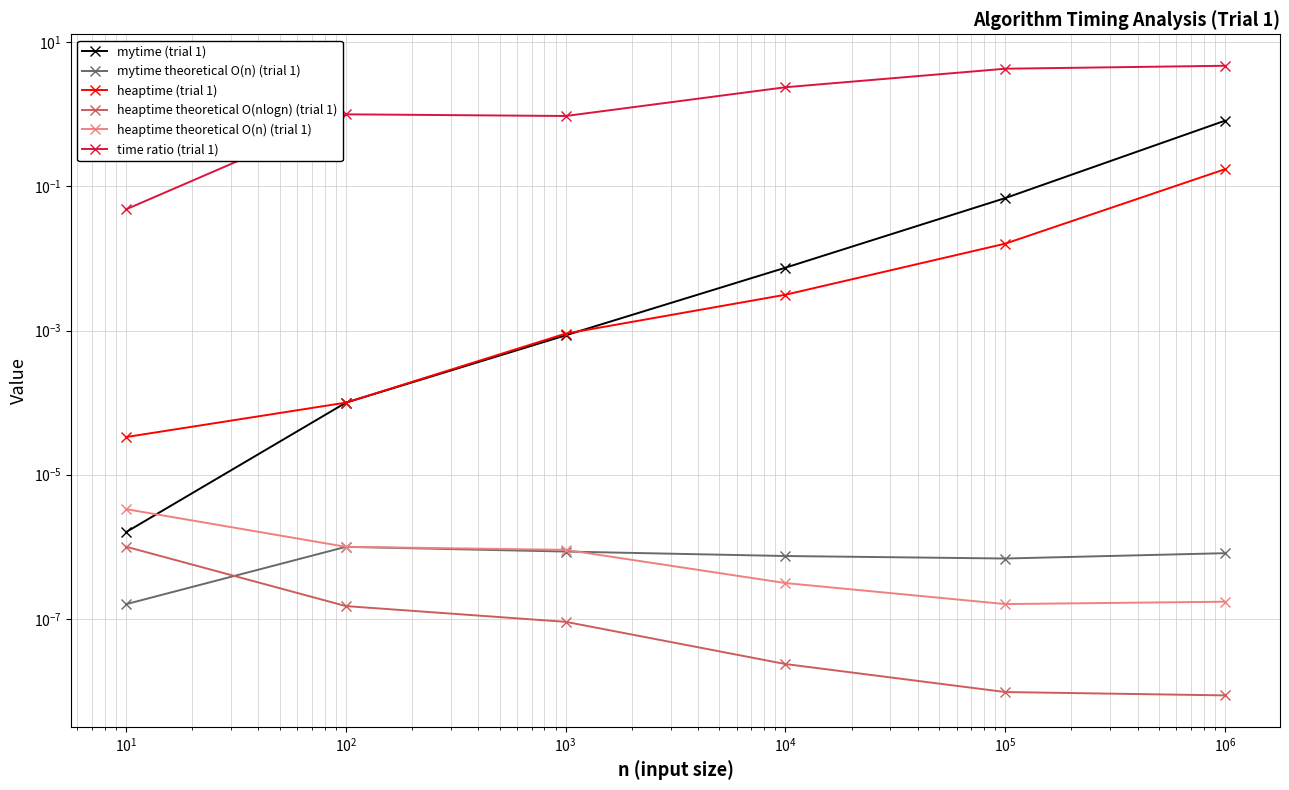

True or false: heaptime theoretical O(nlogn) (trial 1) and heaptime (trial 1) intersect in this chart.

False